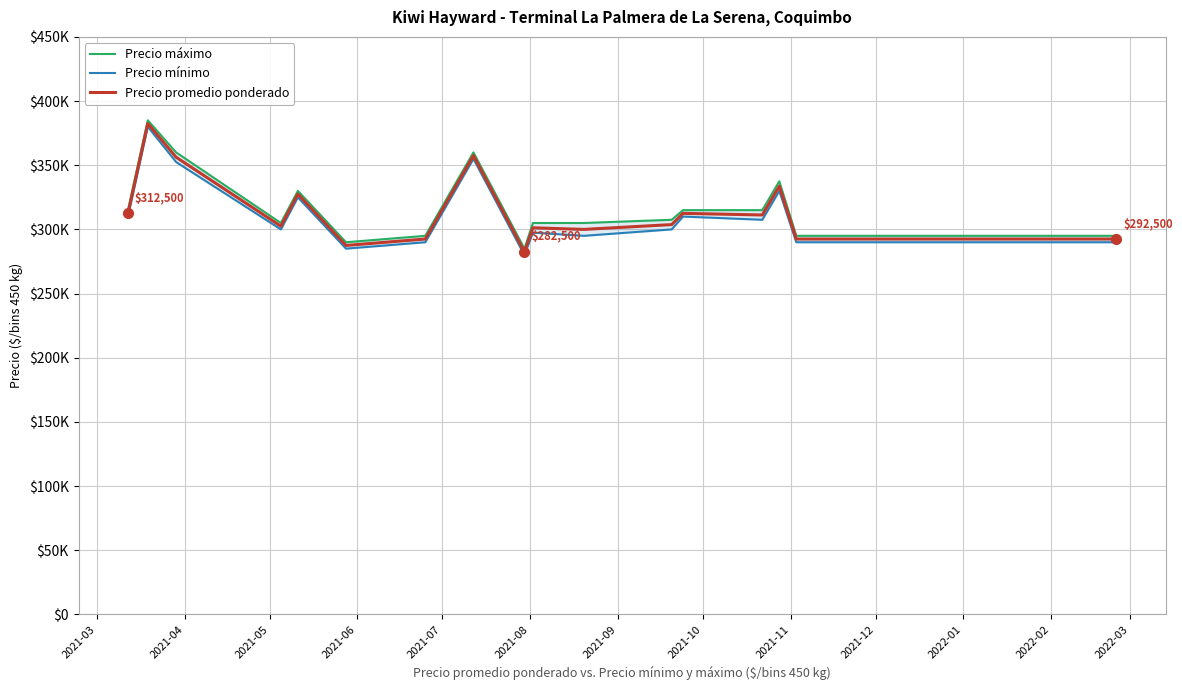

In Precio promedio ponderado, how many points are lower than both neighbors (excluding endpoints)?

5